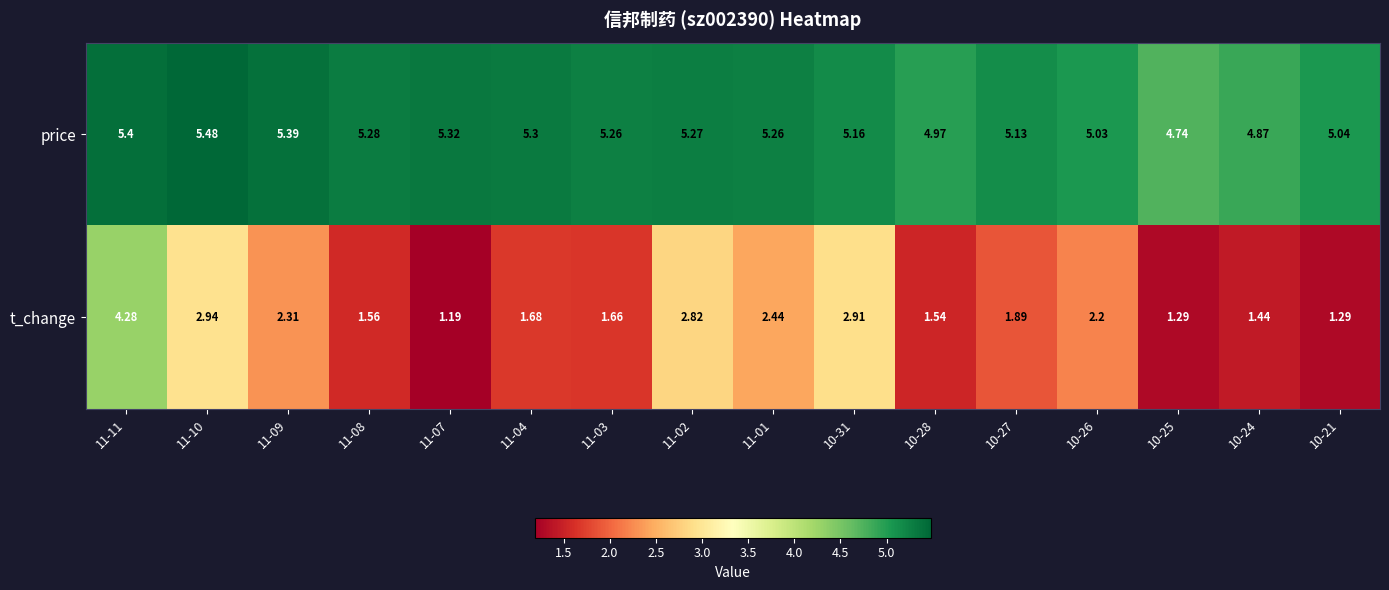

List the series in order of their overall mean, lowest first.

t_change, price